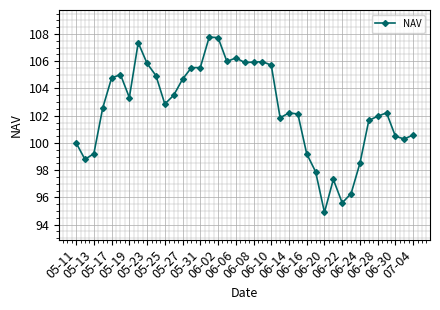

What is the average value?

102.5